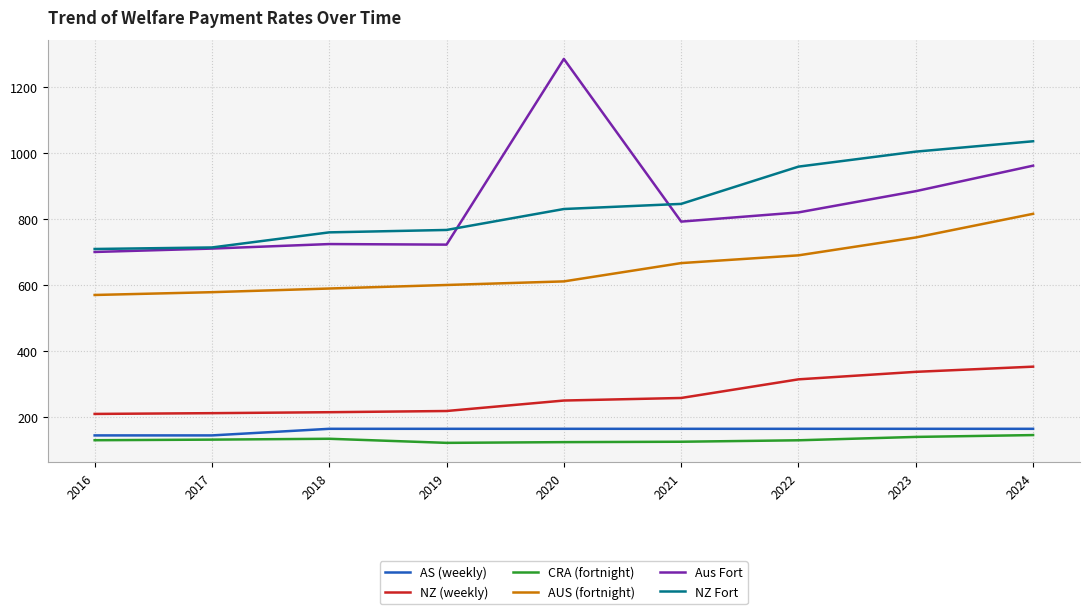

At which label is NZ (weekly) closest to 281?

2021